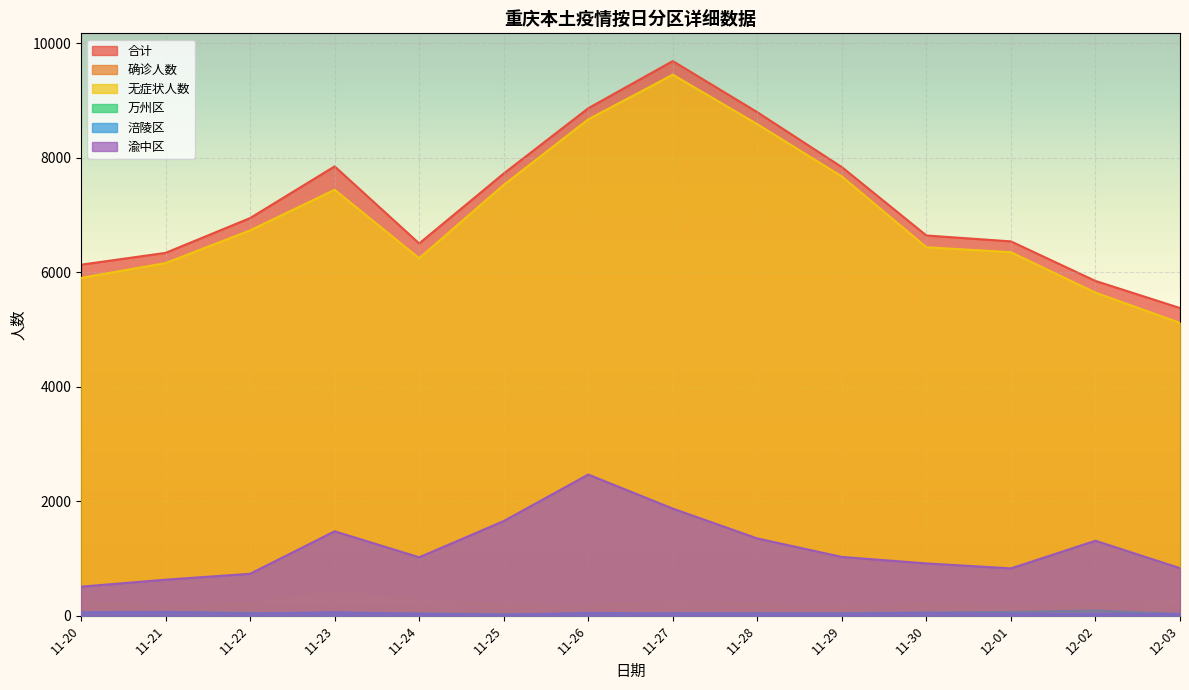

Read the 合计 value at 11-24, to the nearest 50.

6500